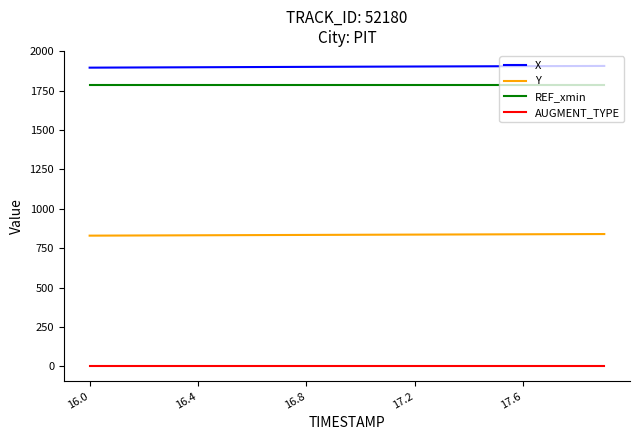

Is this an area chart (filled region under the line)?

No